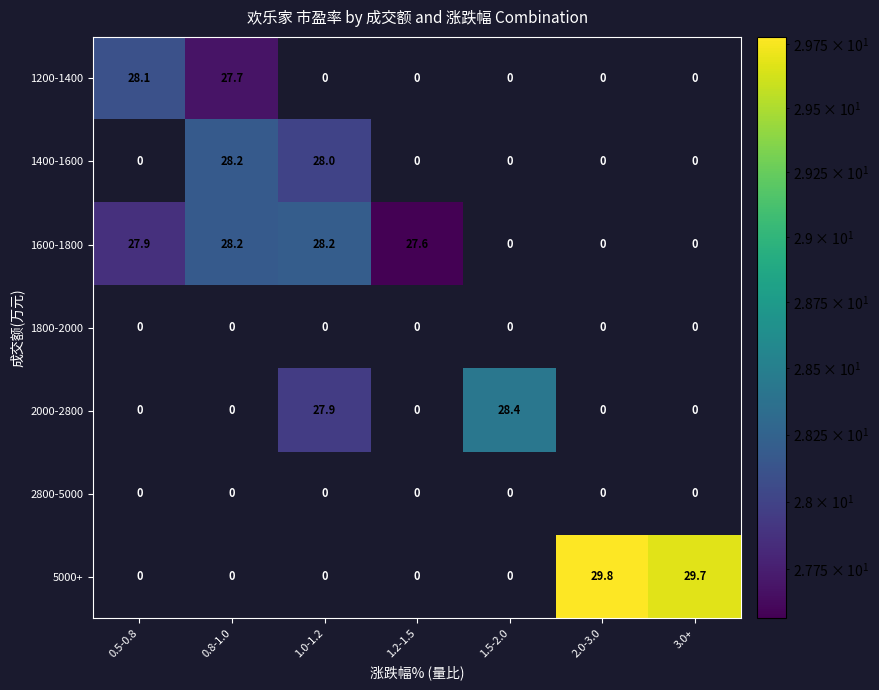

The value of 1600-1800 at 1.0-1.2 is 40.0. True or false?

False